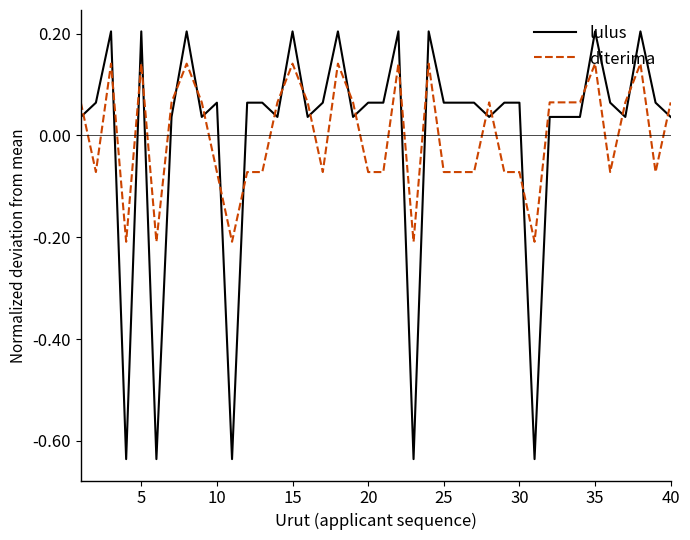

Which series has the largest range (max minus min)?

lulus